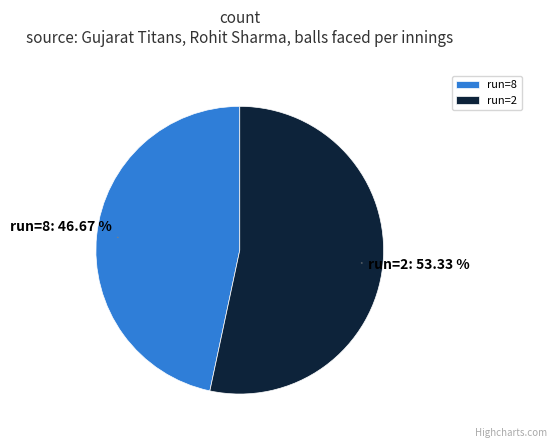

What is the ratio of the value at run=8 to the value at run=2?

0.9